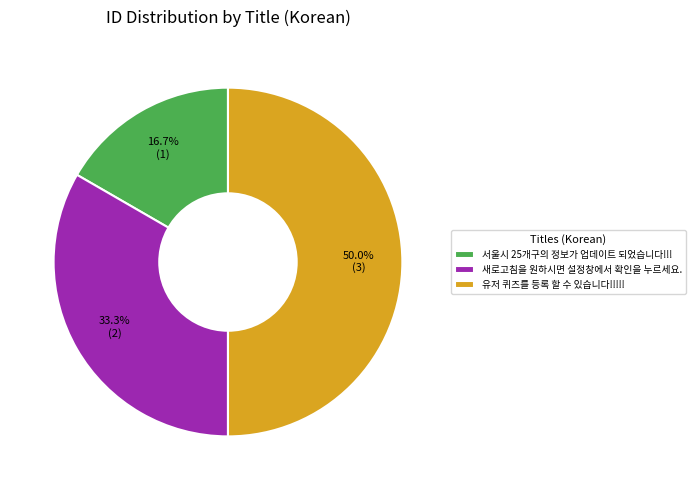

Rank the categories by value from highest to lowest.

유저 퀴즈를 등록 할 수 있습니다!!!!!, 새로고침을 원하시면 설정창에서 확인을 누르세요., 서울시 25개구의 정보가 업데이트 되었습니다!!!